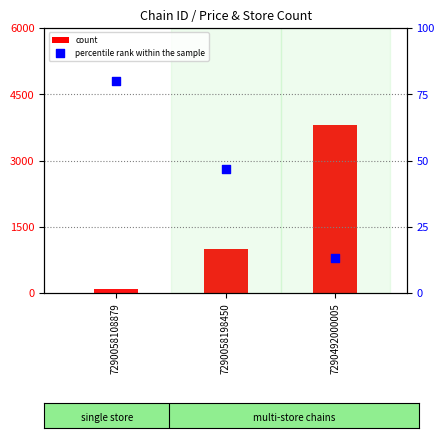

Which series has the widest spread of Y values?

count